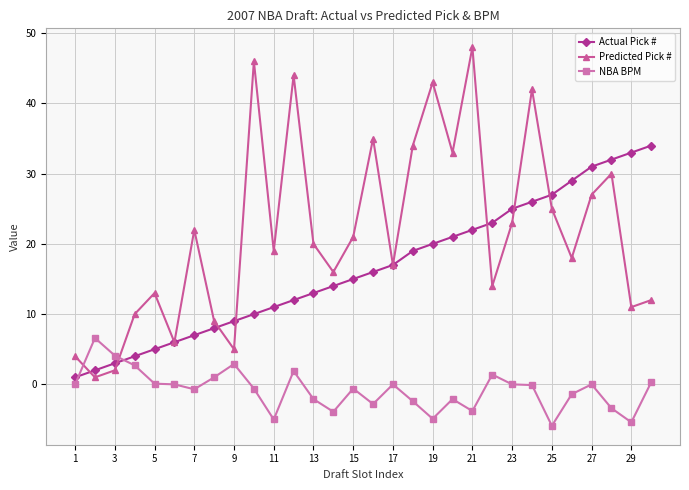

True or false: Predicted Pick # has more than 2 points higher than both neighbors.

True